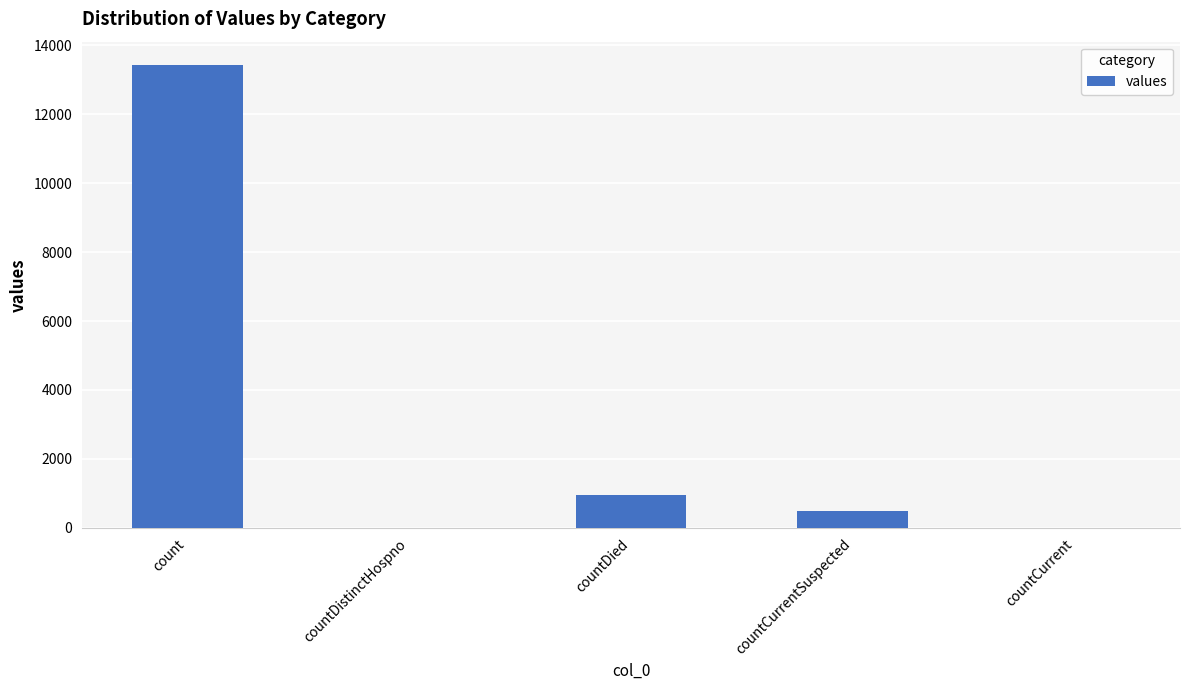

Reading left to right, what are all the values shown in this chart?

13428	0	954	491	0